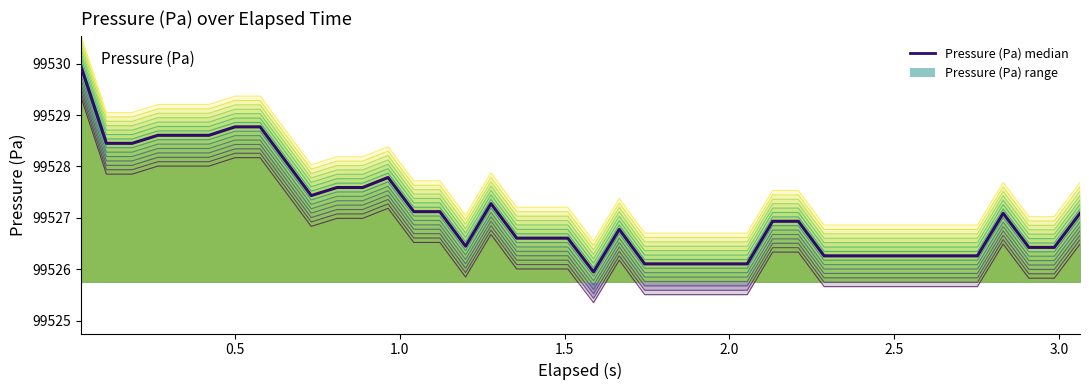

What is the total value across all series at 0.5?

199056.9